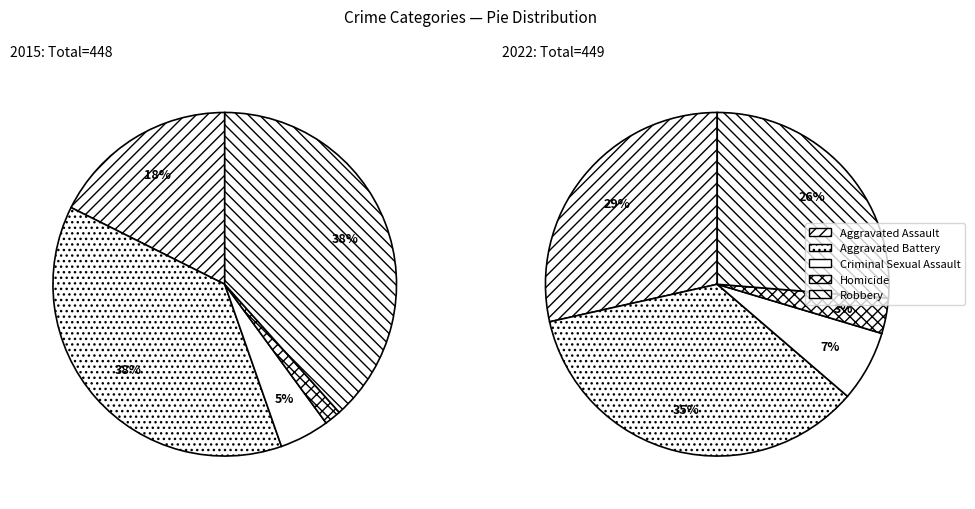

What percentage is the values_2022 slice, to the nearest percent?

35%